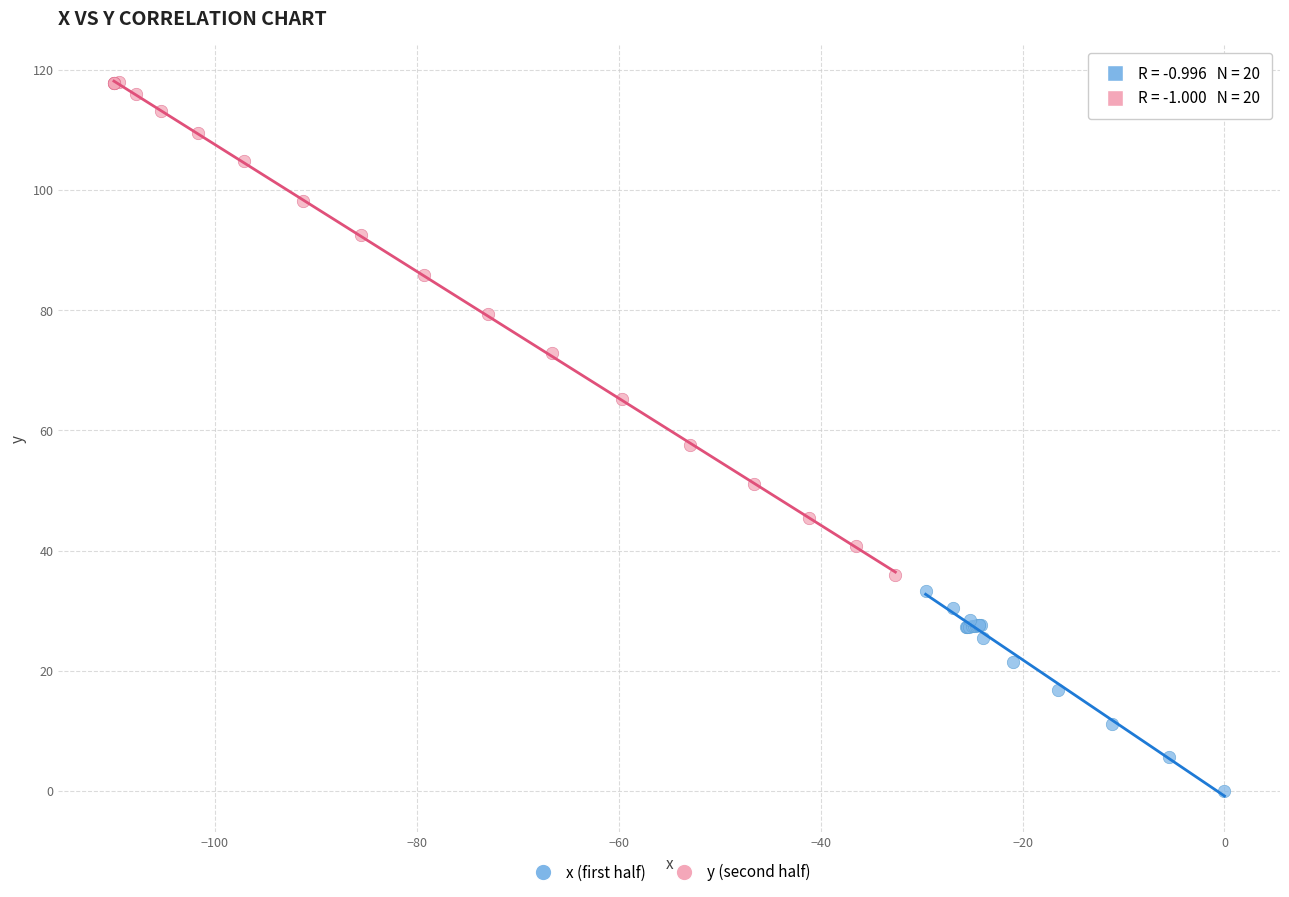

What are all the series names shown in the legend?

x (first half), y (second half)